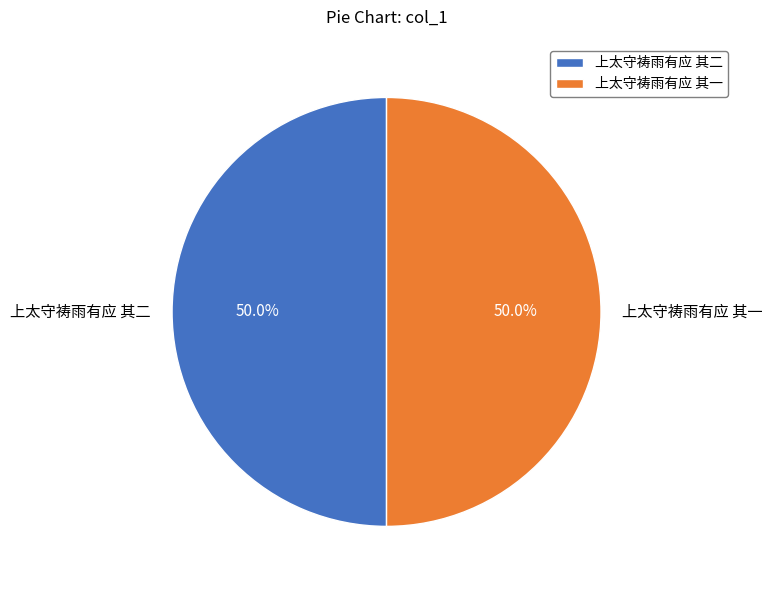

Approximately how many times larger is the value at 上太守祷雨有应 其二 compared to 上太守祷雨有应 其一?

1.0